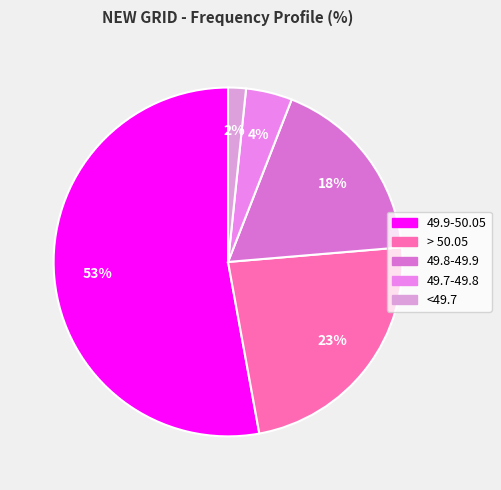

To the nearest percent, what portion does <49.7 represent?

2%